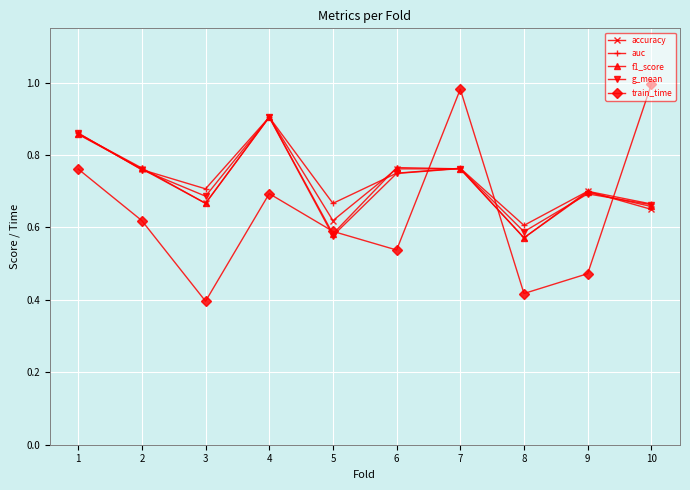

Where is the first local minimum for accuracy?

3